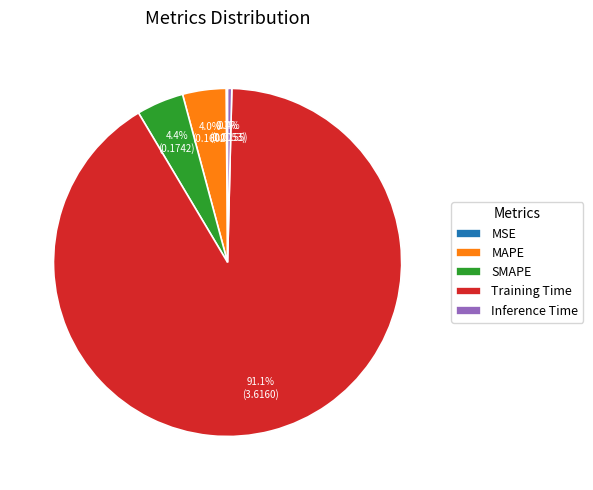

True or false: MAPE accounts for 4% of the total.

True